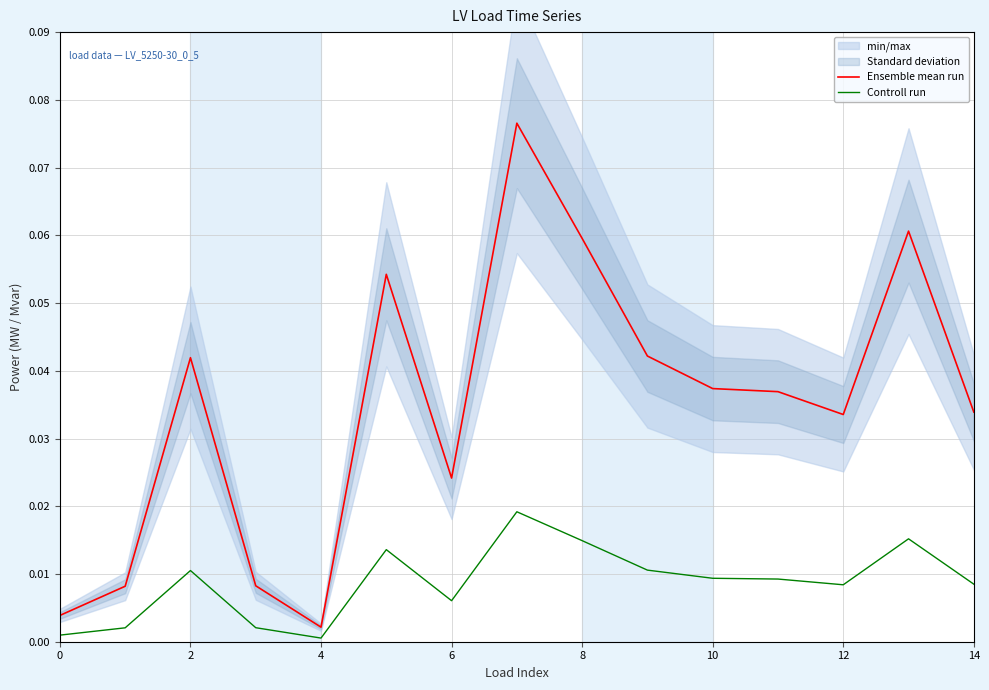

Is it true that Ensemble mean run equals 0.0 at 8?

False